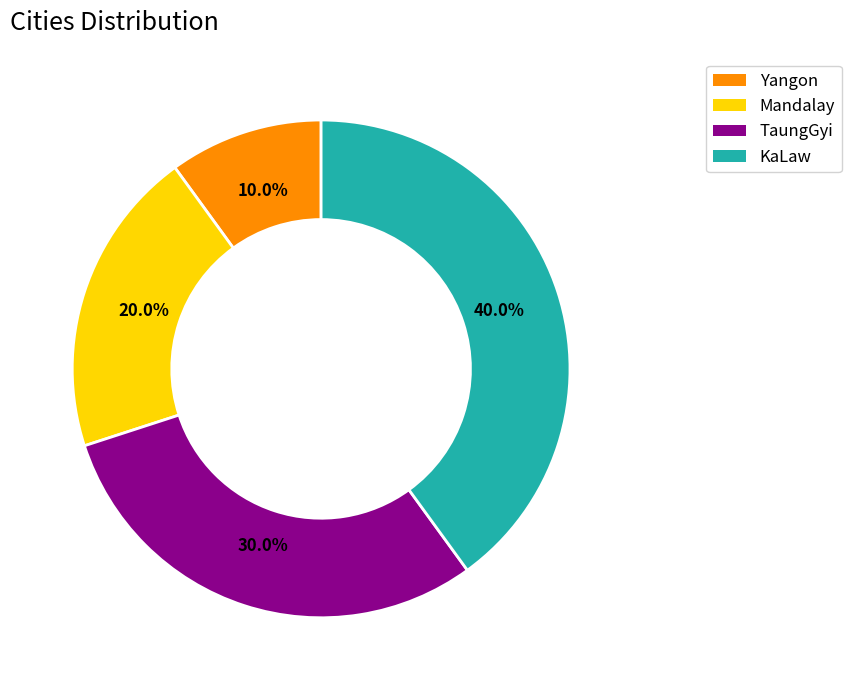

What percentage is the Yangon slice, to the nearest percent?

10%